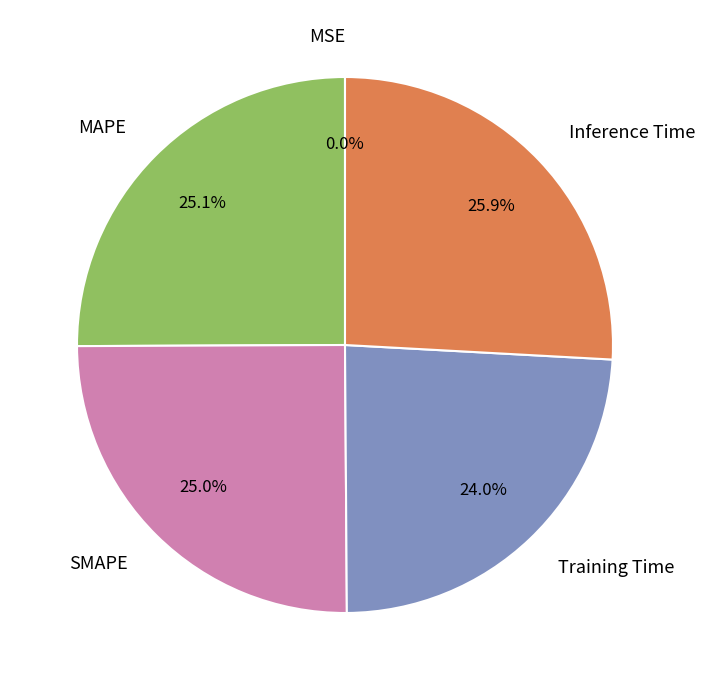

What percentage is NOT represented by MAPE?

74.9%